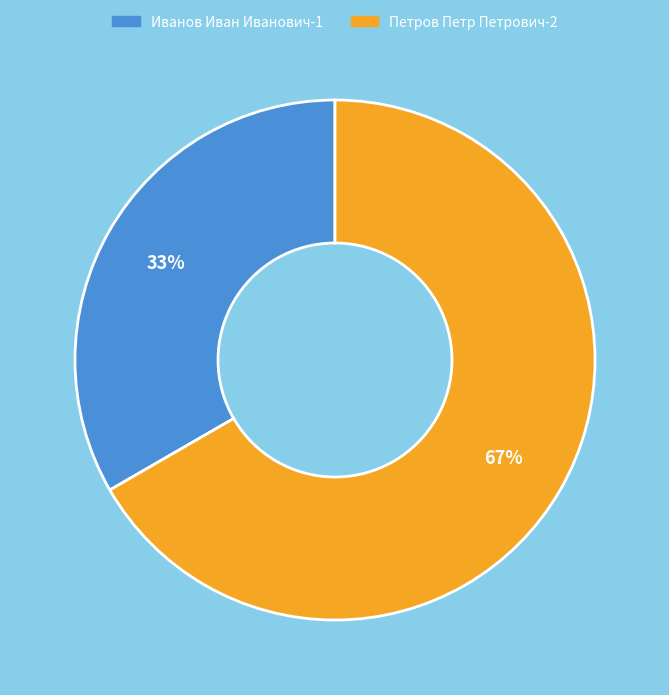

Is it true that Иванов Иван Иванович is 45% of the pie?

False